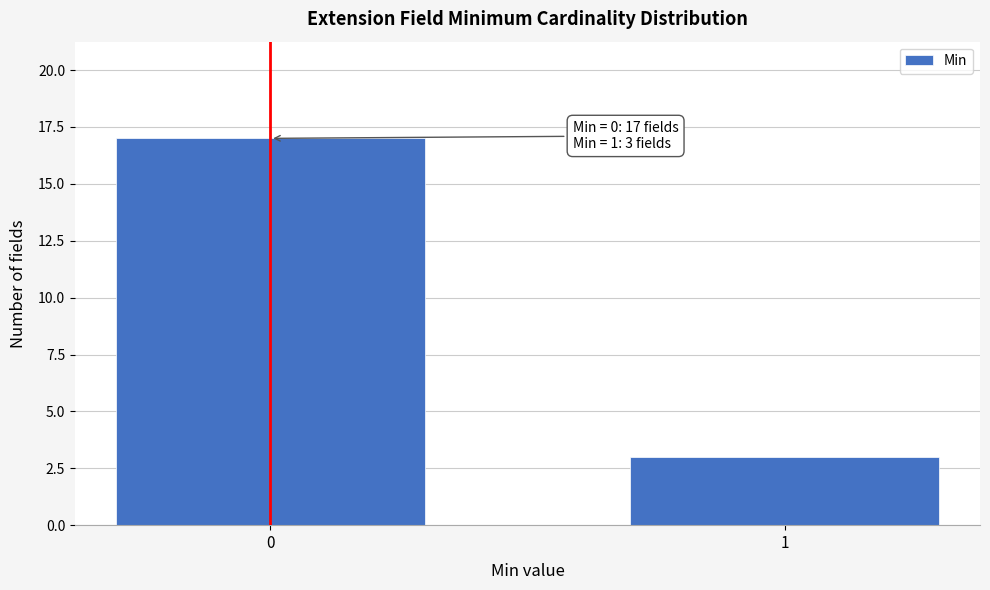

Reading left to right, transcribe all the data shown in this chart.

17	3